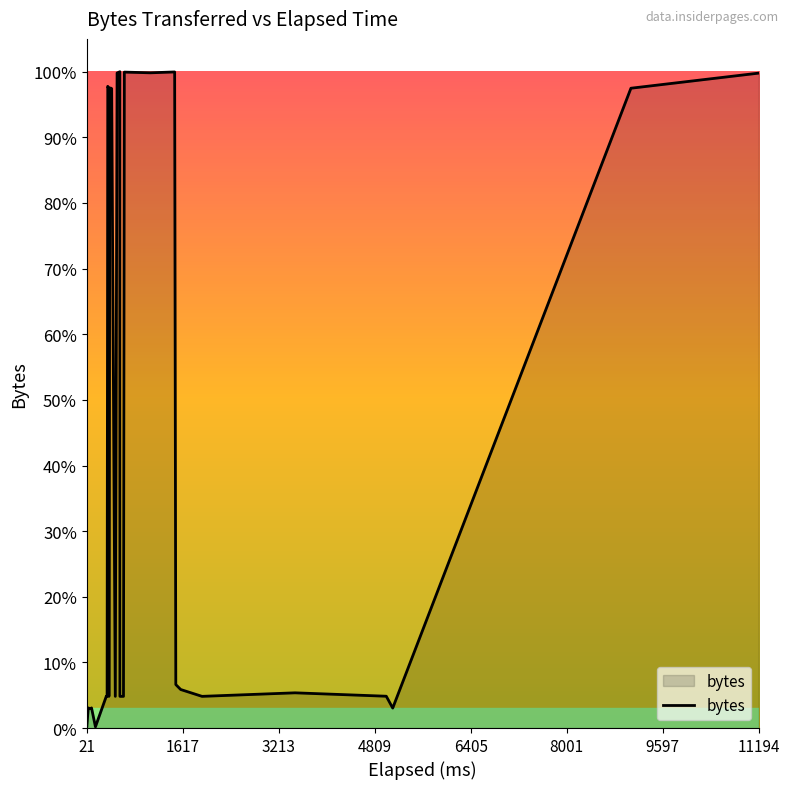

Is it true that the value at 33 is 19724?

False